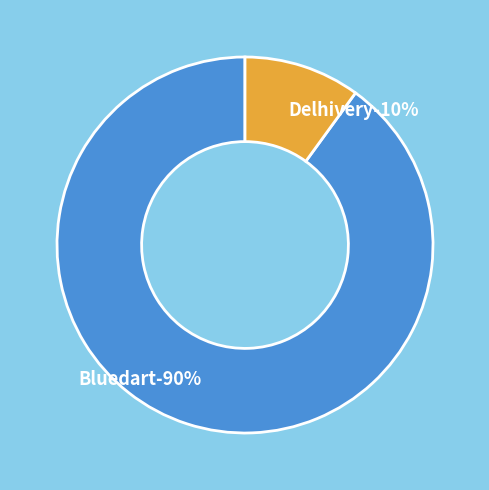

To the nearest percent, what portion does Bluedart represent?

90%